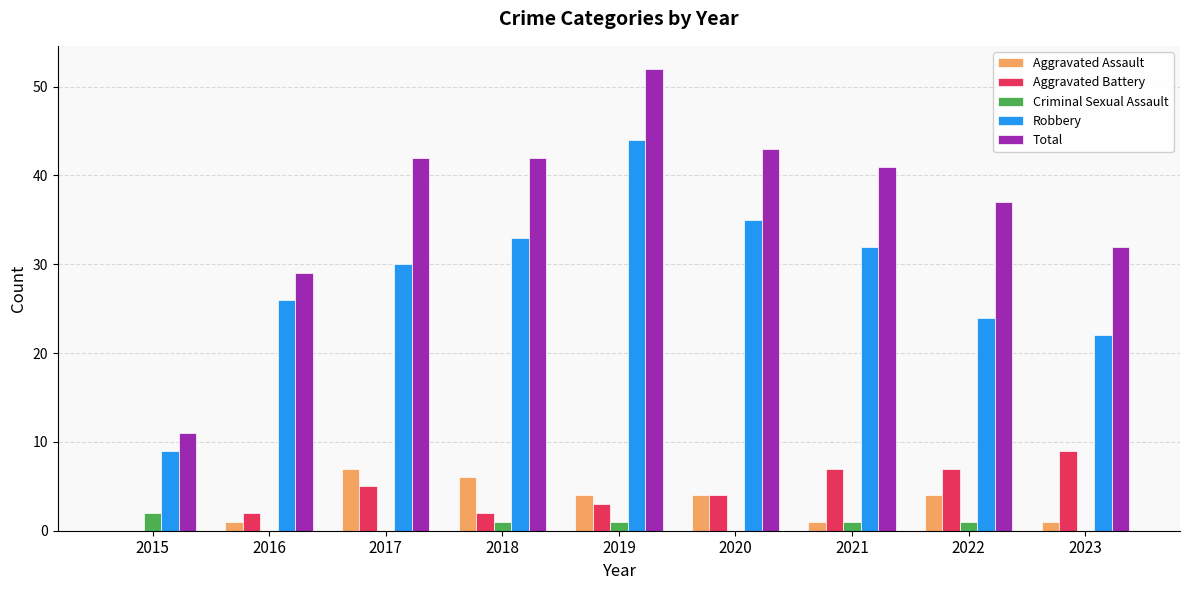

What is the maximum value shown in the chart?

52